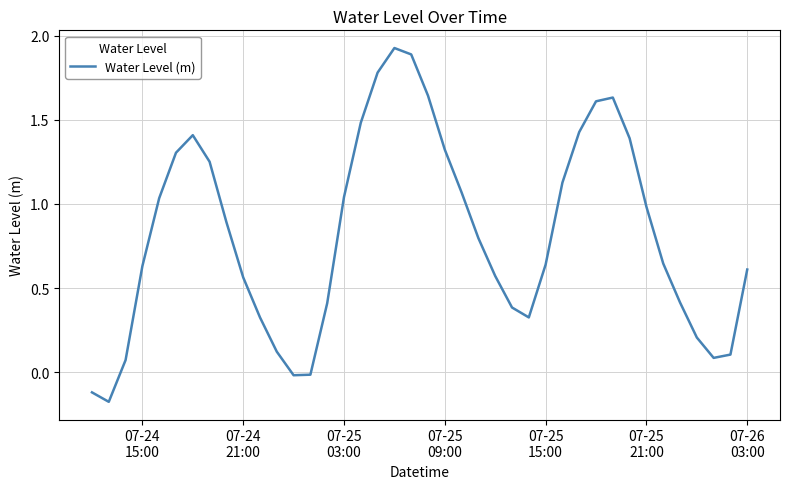

What is the difference between the maximum and minimum values?

2.1